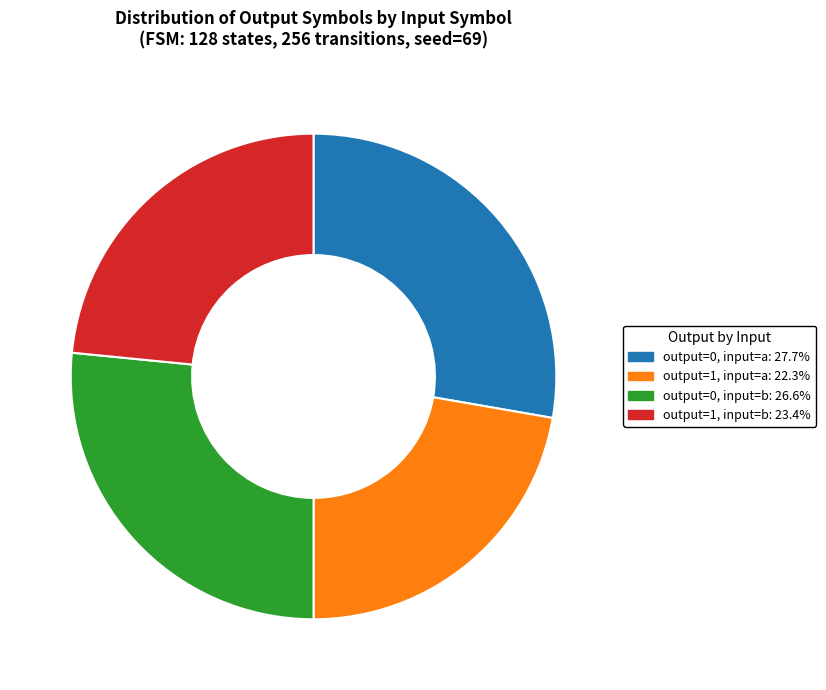

Is there a majority slice in this chart?

No